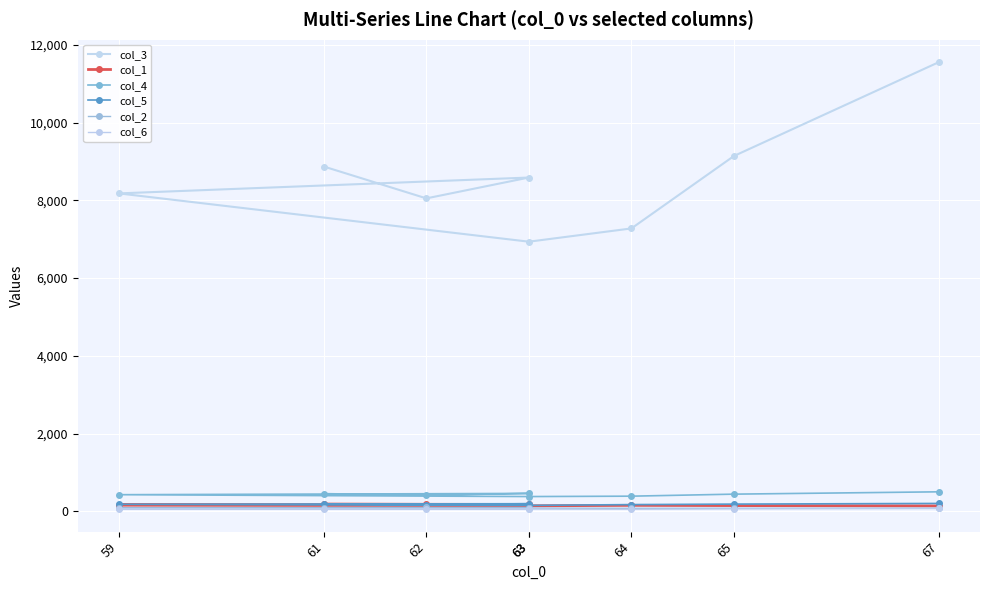

List the series in order of their peak value, highest first.

col_3, col_4, col_5, col_1, col_2, col_6